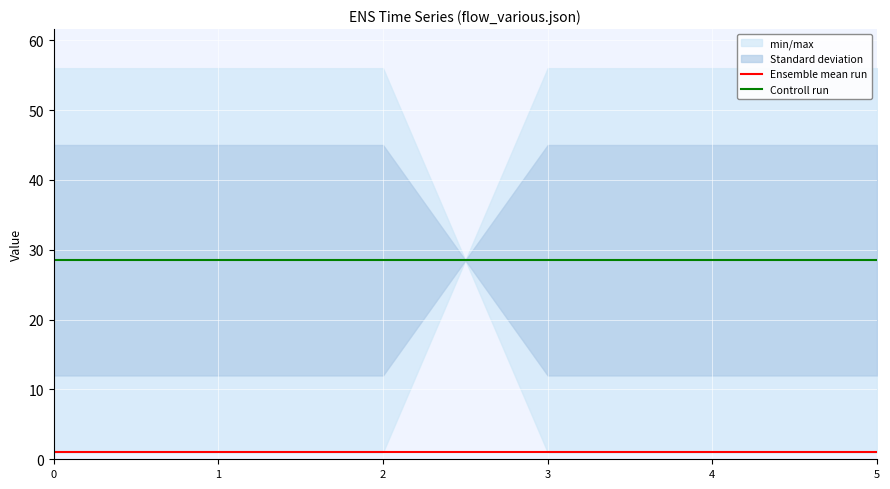

Rank the series by their average value, from highest to lowest.

Controll run, Ensemble mean run